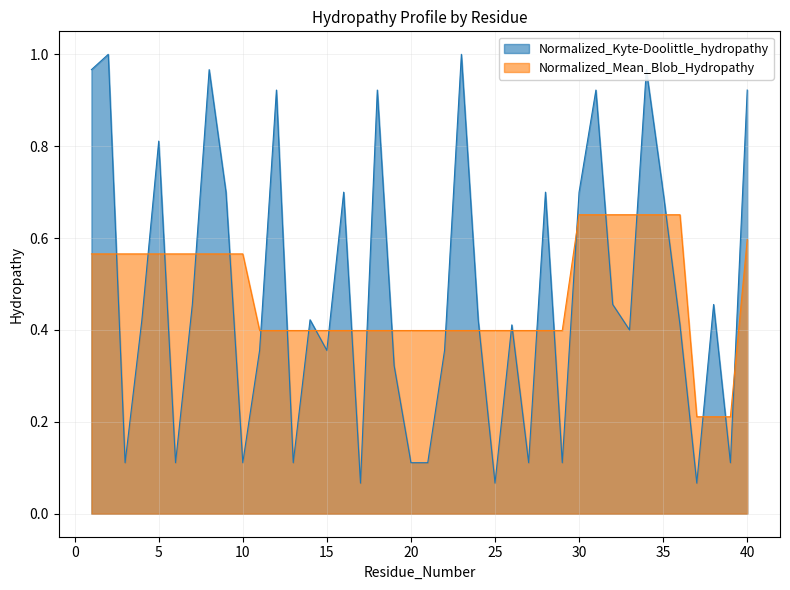

At how many categories does at least one series exceed 0?

40